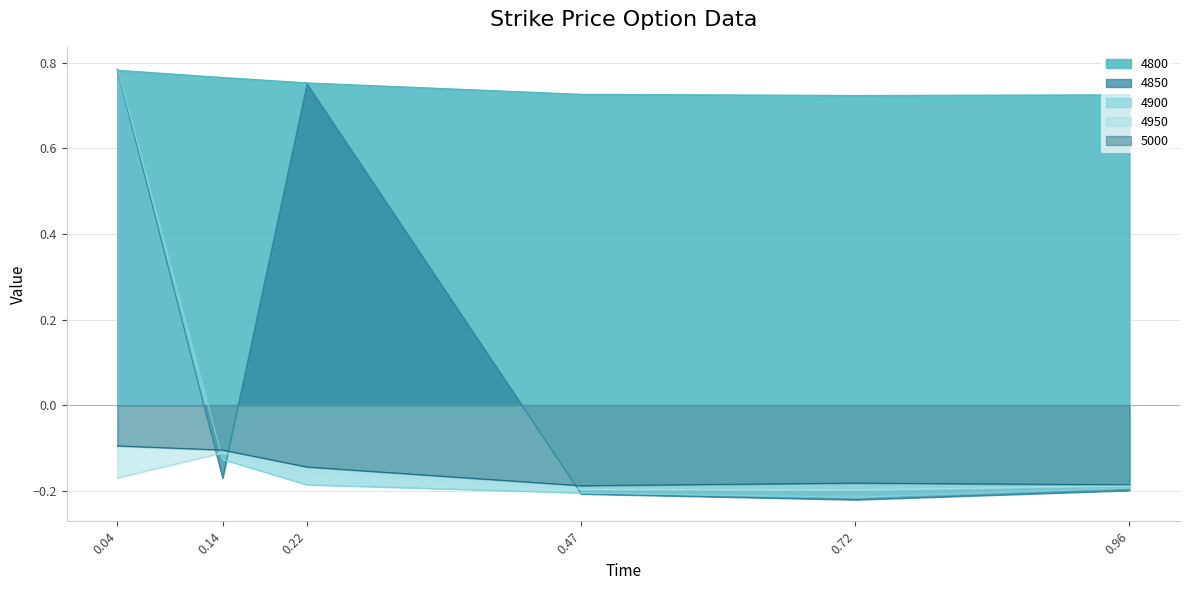

Is it true that 4800 equals 0.5 at 0.47?

False